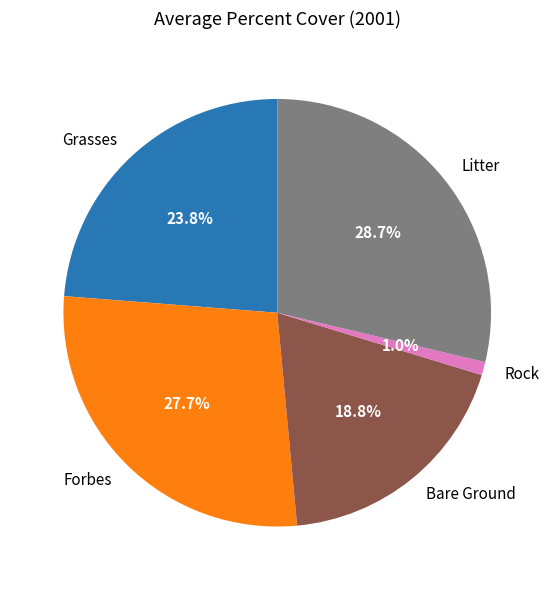

What is the ratio of the value at Grasses to the value at Bare Ground?

1.3